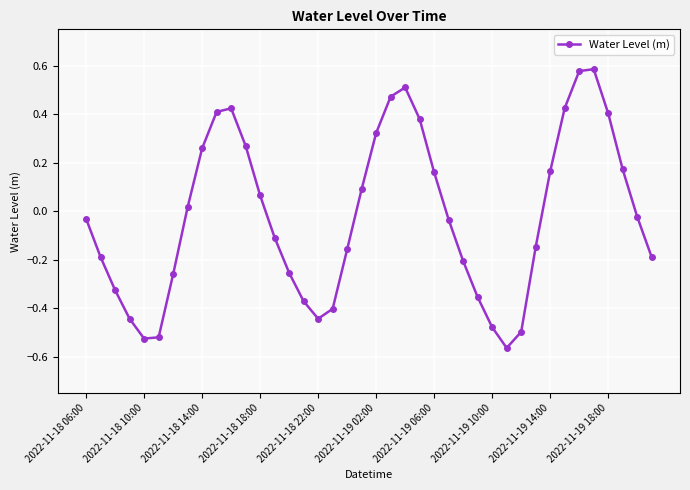

True or false: there are more than 0 points higher than both neighbors.

True